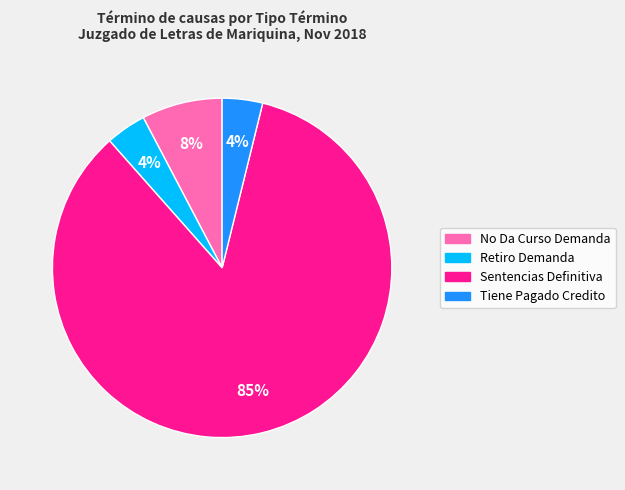

How many segments does this pie chart have?

4